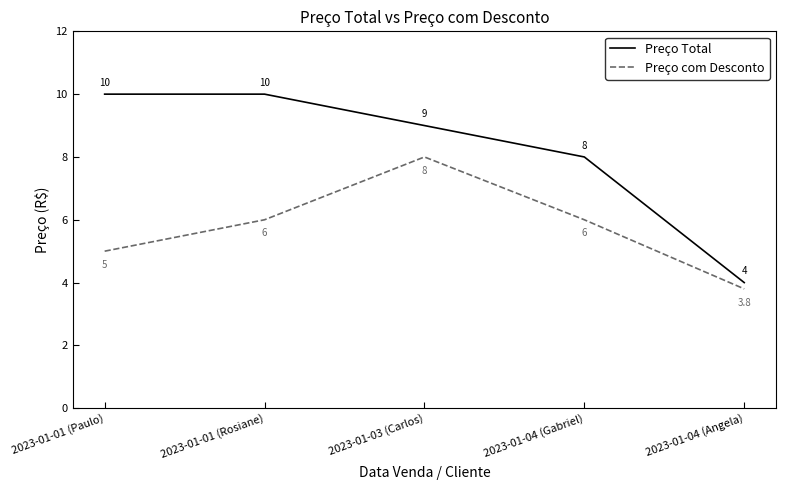

Does the chart have visible grid lines?

No